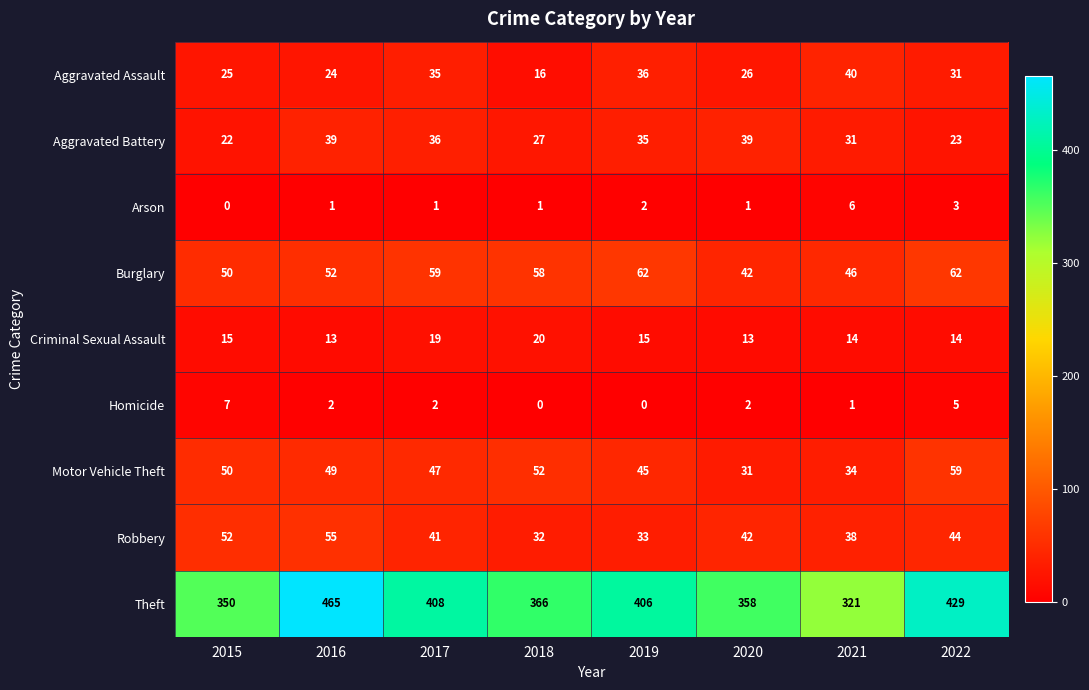

What is the total value across all series at 2021?

531